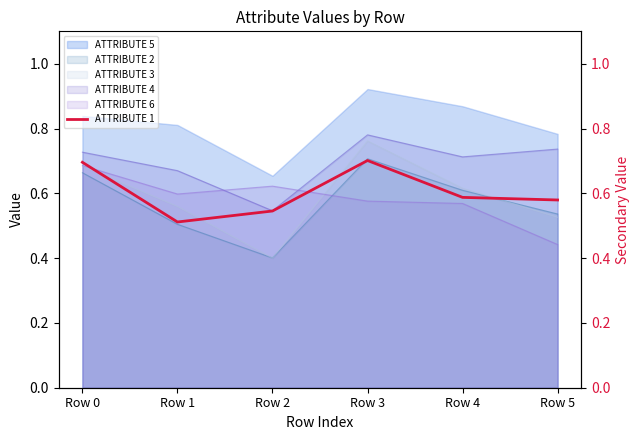

How many lines are shown in the chart?

1